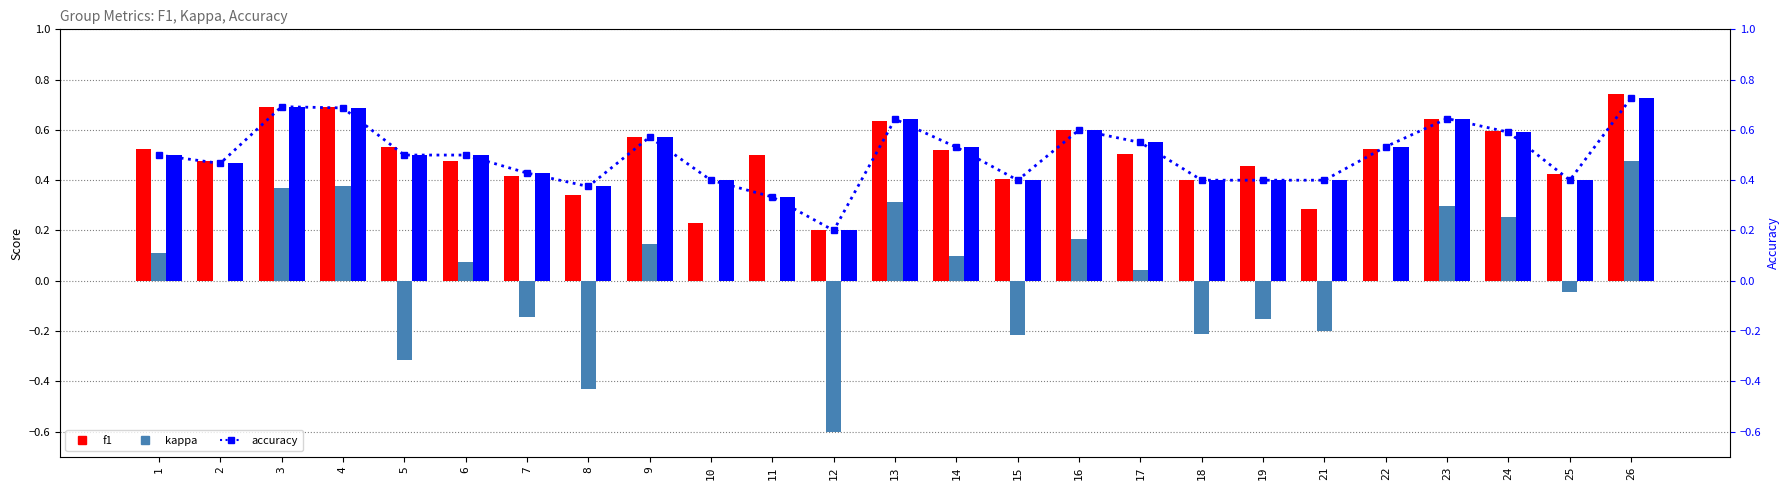

Reading right to left, what are all the values shown in this chart?

f1: 0.7	0.4	0.6	0.6	0.5	0.3	0.5	0.4	0.5	0.6	0.4	0.5	0.6	0.2	0.5	0.2	0.6	0.3	0.4	0.5	0.5	0.7	0.7	0.5	0.5
kappa: 0.5	-0.0	0.3	0.3	0.0	-0.2	-0.2	-0.2	0.0	0.2	-0.2	0.1	0.3	-0.6	0.0	0.0	0.1	-0.4	-0.1	0.1	-0.3	0.4	0.4	0.0	0.1
accuracy: 0.7	0.4	0.6	0.6	0.5	0.4	0.4	0.4	0.6	0.6	0.4	0.5	0.6	0.2	0.3	0.4	0.6	0.4	0.4	0.5	0.5	0.7	0.7	0.5	0.5
accuracy (right): 0.7	0.4	0.6	0.6	0.5	0.4	0.4	0.4	0.6	0.6	0.4	0.5	0.6	0.2	0.3	0.4	0.6	0.4	0.4	0.5	0.5	0.7	0.7	0.5	0.5